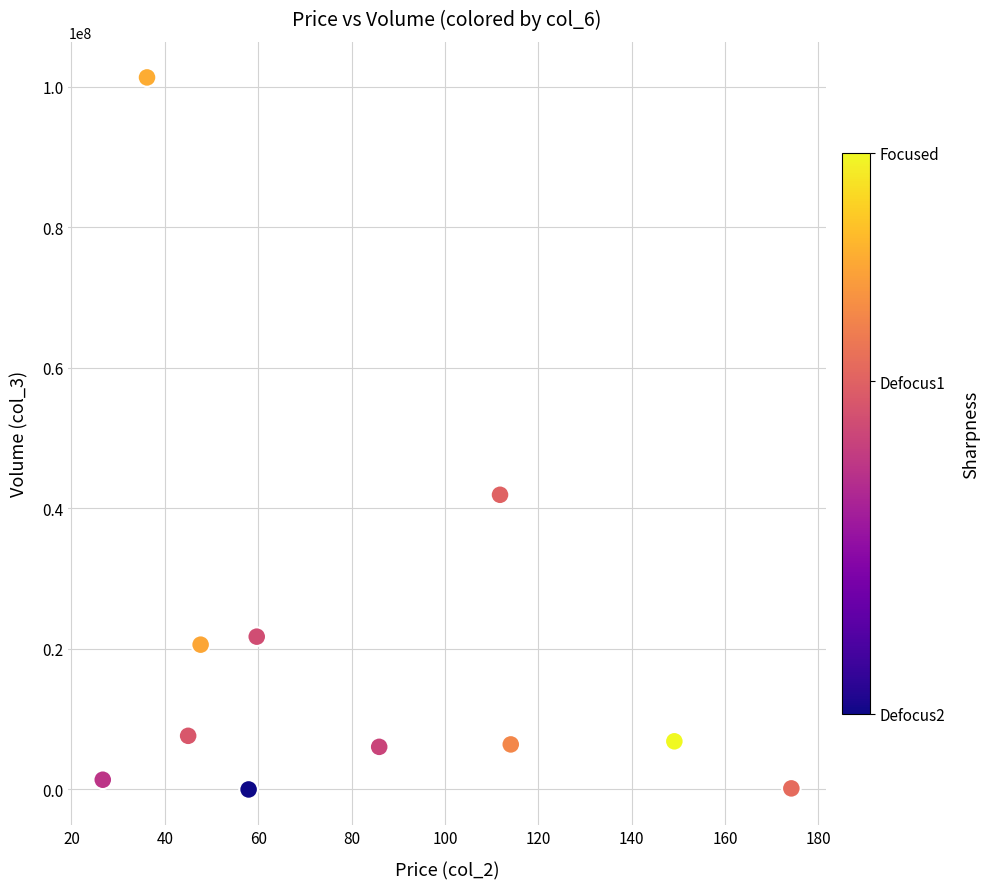

What Y value in the scatter plot is closest to 50666900?

41935800